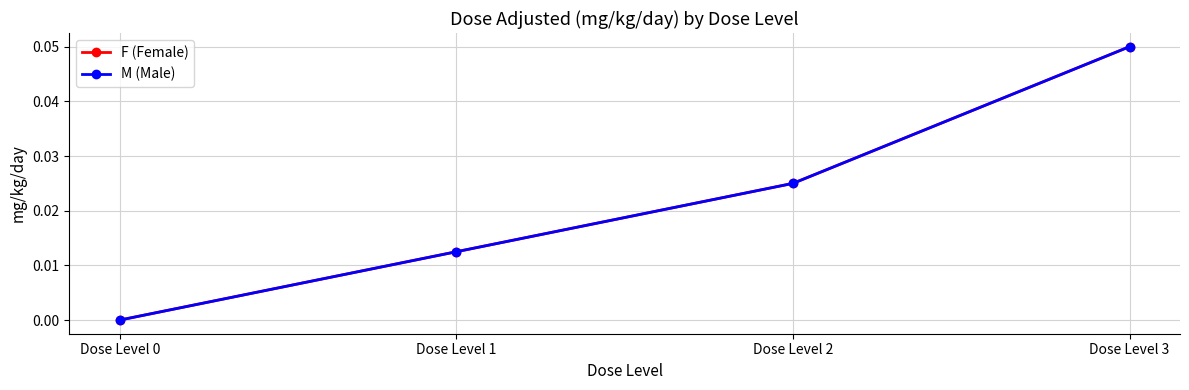

How many data points does each series have?

4